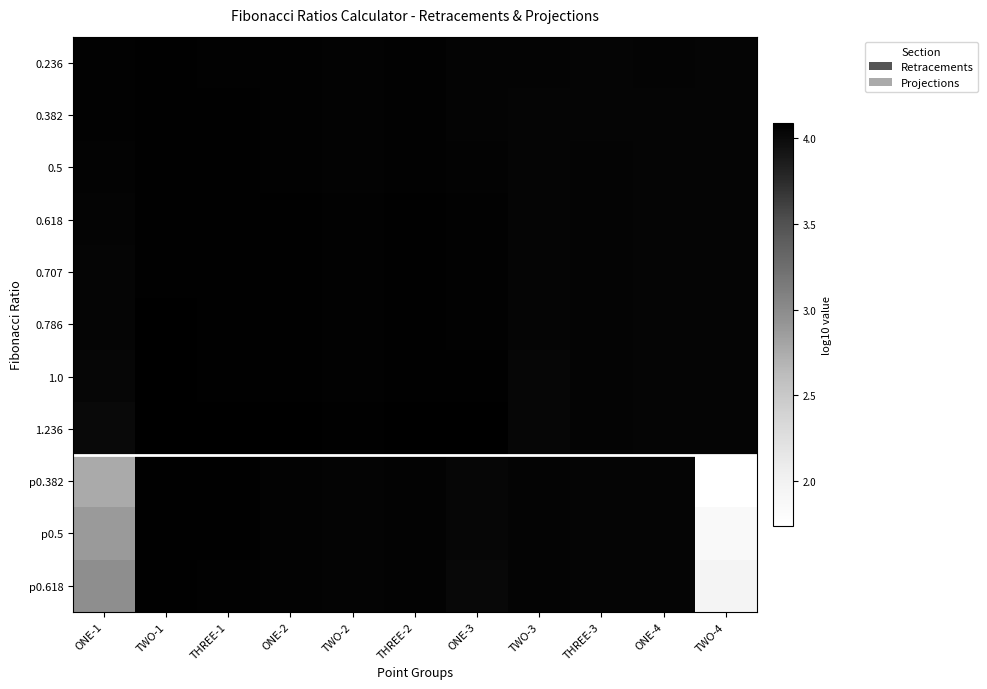

Reading left to right, what are all the values shown in this chart?

0.236: ONE-1=4.1	TWO-1=4.1	THREE-1=4.1	ONE-2=4.1	TWO-2=4.1	THREE-2=4.1	ONE-3=4.0	TWO-3=4.0	THREE-3=4.0	ONE-4=4.0	TWO-4=4.0
0.382: ONE-1=4.1	TWO-1=4.1	THREE-1=4.1	ONE-2=4.1	TWO-2=4.1	THREE-2=4.1	ONE-3=4.1	TWO-3=4.0	THREE-3=4.0	ONE-4=4.0	TWO-4=4.0
0.5: ONE-1=4.1	TWO-1=4.1	THREE-1=4.1	ONE-2=4.1	TWO-2=4.1	THREE-2=4.1	ONE-3=4.1	TWO-3=4.0	THREE-3=4.0	ONE-4=4.0	TWO-4=4.0
0.618: ONE-1=4.0	TWO-1=4.1	THREE-1=4.1	ONE-2=4.1	TWO-2=4.1	THREE-2=4.1	ONE-3=4.1	TWO-3=4.0	THREE-3=4.0	ONE-4=4.0	TWO-4=4.0
0.707: ONE-1=4.0	TWO-1=4.1	THREE-1=4.1	ONE-2=4.1	TWO-2=4.1	THREE-2=4.1	ONE-3=4.1	TWO-3=4.0	THREE-3=4.0	ONE-4=4.0	TWO-4=4.0
0.786: ONE-1=4.0	TWO-1=4.1	THREE-1=4.1	ONE-2=4.1	TWO-2=4.1	THREE-2=4.1	ONE-3=4.1	TWO-3=4.0	THREE-3=4.0	ONE-4=4.0	TWO-4=4.0
1.0: ONE-1=4.0	TWO-1=4.1	THREE-1=4.1	ONE-2=4.1	TWO-2=4.1	THREE-2=4.1	ONE-3=4.1	TWO-3=4.0	THREE-3=4.0	ONE-4=4.0	TWO-4=4.0
1.236: ONE-1=4.0	TWO-1=4.1	THREE-1=4.1	ONE-2=4.1	TWO-2=4.1	THREE-2=4.1	ONE-3=4.1	TWO-3=4.0	THREE-3=4.1	ONE-4=4.0	TWO-4=4.0
p0.382: ONE-1=2.8	TWO-1=4.1	THREE-1=4.1	ONE-2=4.1	TWO-2=4.0	THREE-2=4.1	ONE-3=4.0	TWO-3=4.0	THREE-3=4.0	ONE-4=4.0	TWO-4=1.7
p0.5: ONE-1=2.9	TWO-1=4.1	THREE-1=4.1	ONE-2=4.1	TWO-2=4.0	THREE-2=4.1	ONE-3=4.0	TWO-3=4.0	THREE-3=4.0	ONE-4=4.0	TWO-4=1.9
p0.618: ONE-1=3.0	TWO-1=4.1	THREE-1=4.1	ONE-2=4.1	TWO-2=4.0	THREE-2=4.1	ONE-3=4.0	TWO-3=4.0	THREE-3=4.0	ONE-4=4.0	TWO-4=2.0